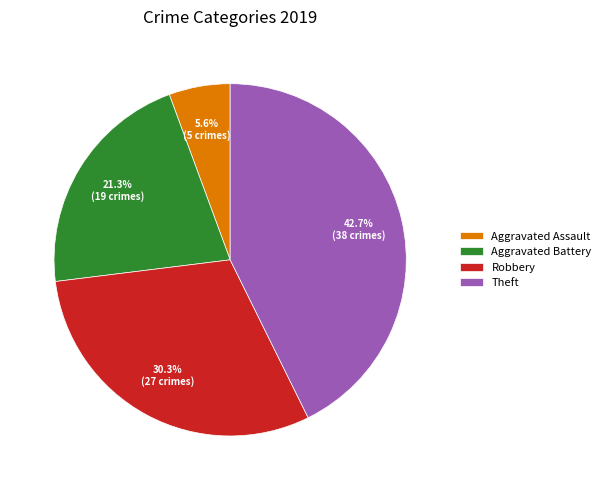

Which has a higher value, Aggravated Battery or Robbery?

Robbery